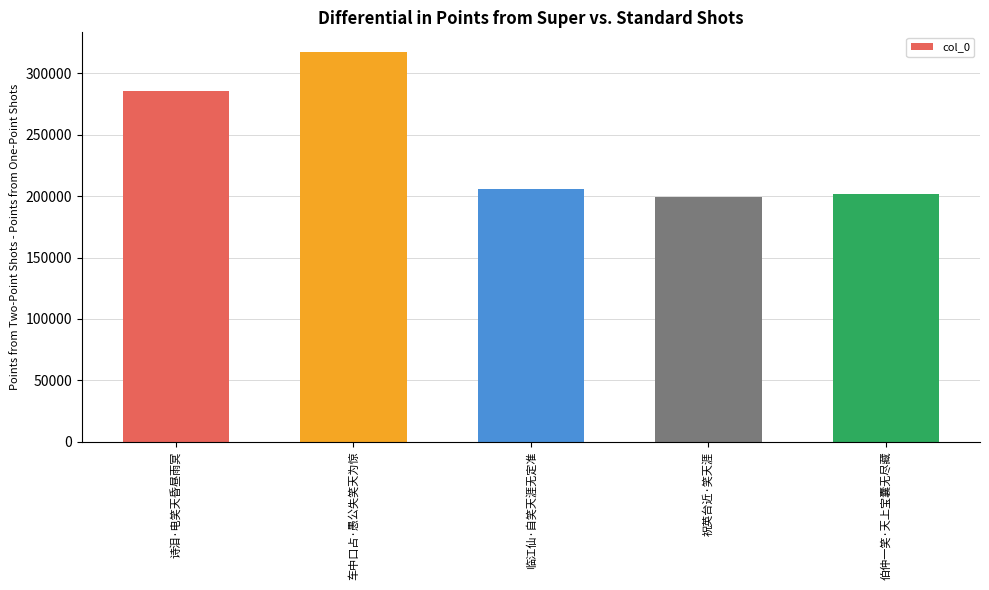

What is the ratio of the value at 祝英台近·笑天涯 to the value at 临江仙·自笑天涯无定准?

1.0